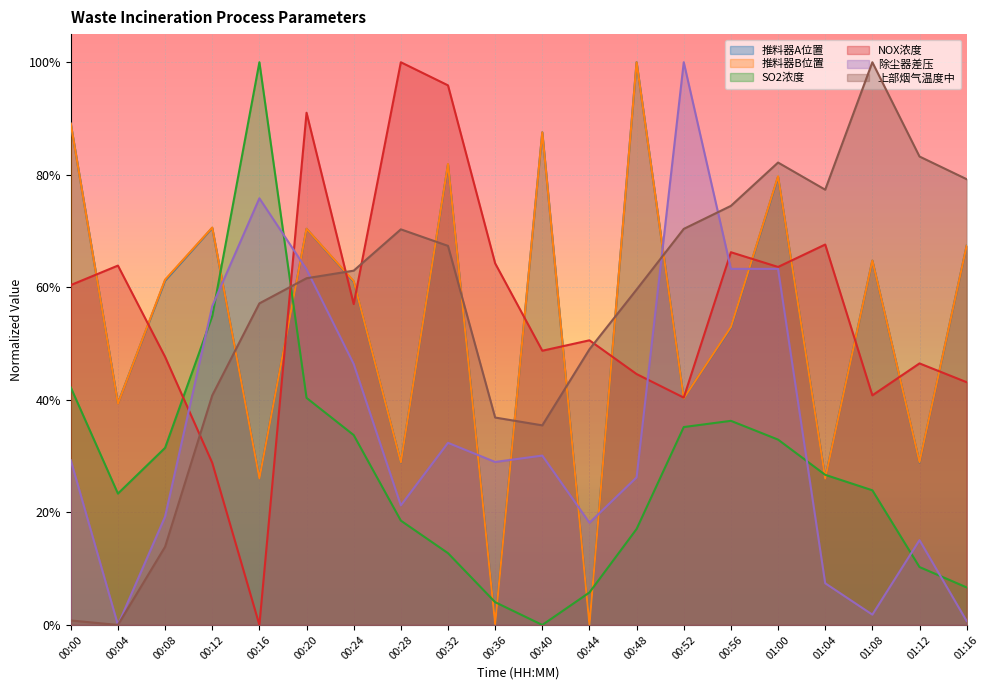

Which series has the largest range (max minus min)?

推料器A位置